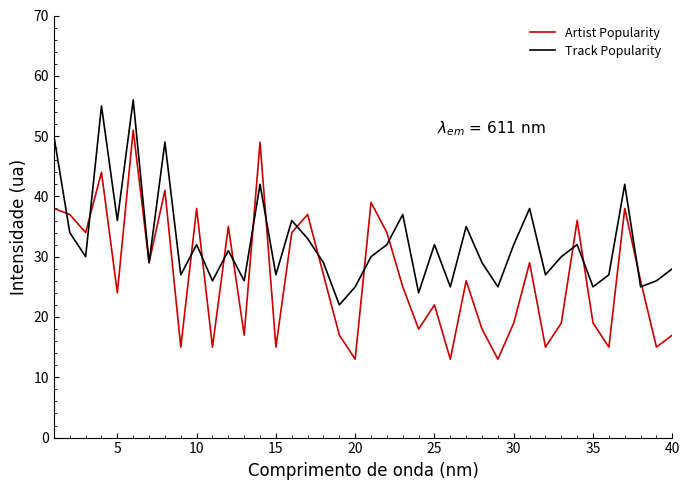

Reading right to left, what are all the values shown in this chart?

Artist Popularity: 17	15	26	38	15	19	36	19	15	29	19	13	18	26	13	22	18	25	34	39	13	17	27	37	34	15	49	17	35	15	38	15	41	29	51	24	44	34	37	38
Track Popularity: 28	26	25	42	27	25	32	30	27	38	32	25	29	35	25	32	24	37	32	30	25	22	29	33	36	27	42	26	31	26	32	27	49	29	56	36	55	30	34	50